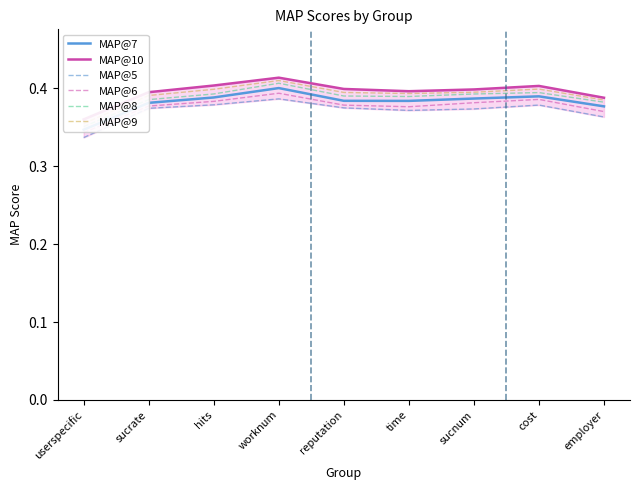

Which label corresponds to the smallest value in the chart?

userspecific